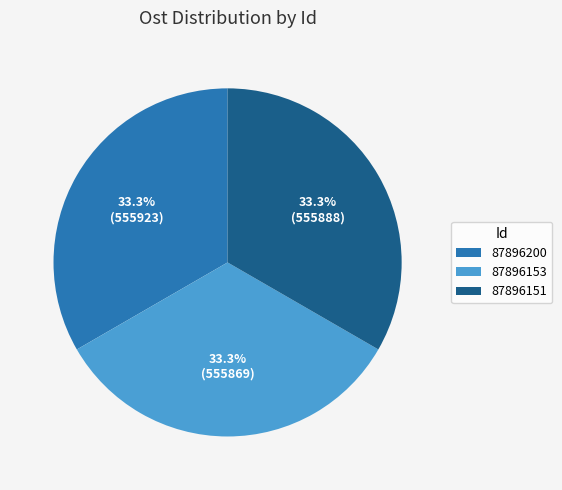

Is it true that 87896153 is 33% of the pie?

True